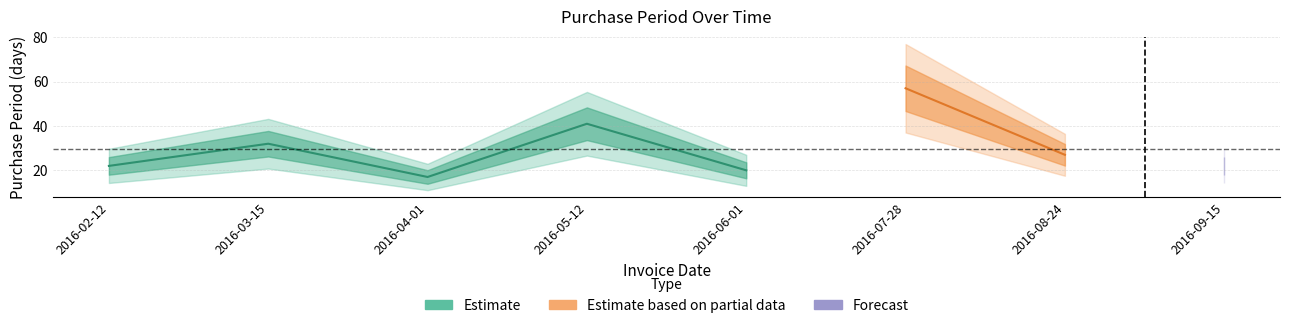

True or false: the data has more than 1 interior local peaks.

True